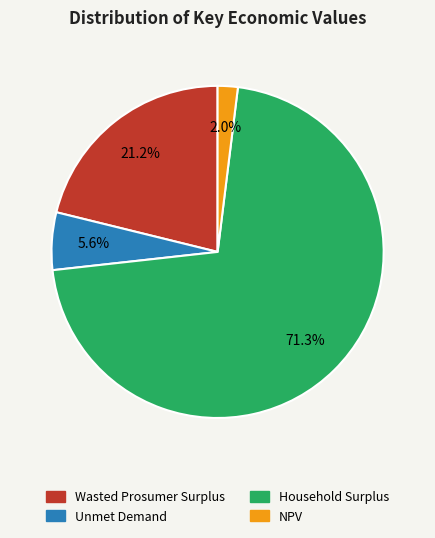

Is it true that Household Surplus is 79% of the pie?

False